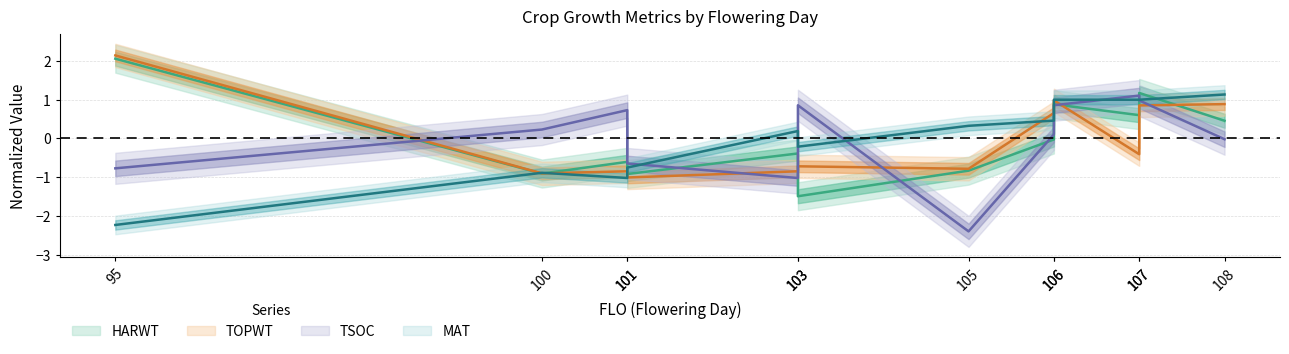

How many values in the MAT series are below 0?

5